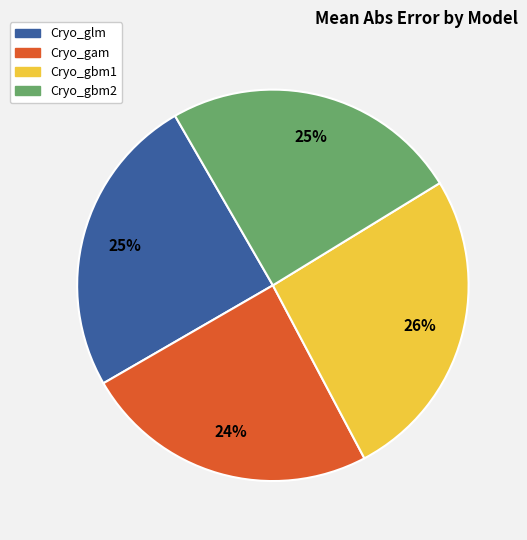

Which category has the biggest portion of the pie?

Cryo_gbm1